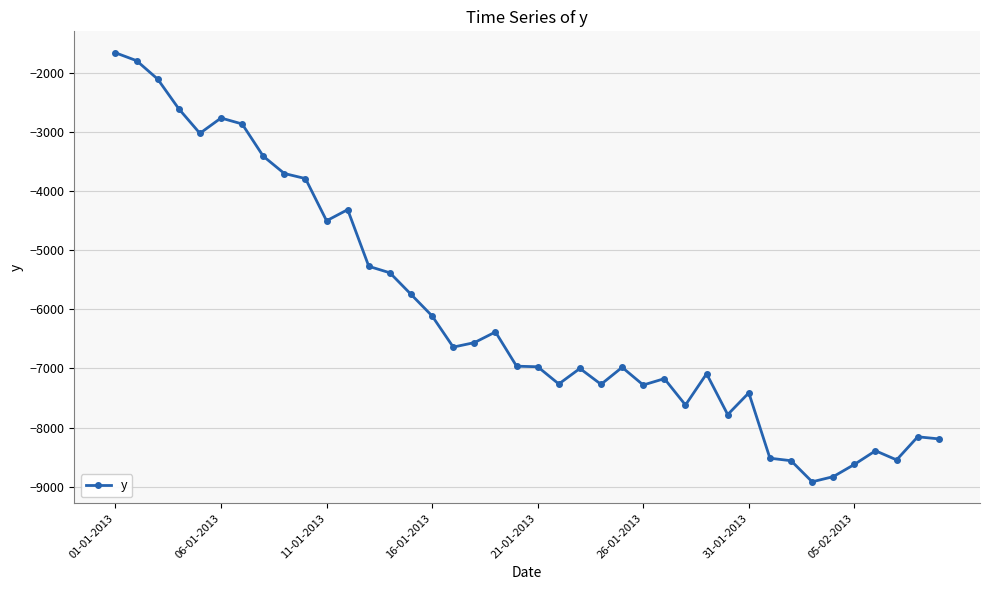

What is the sum of all values?

-242180.3